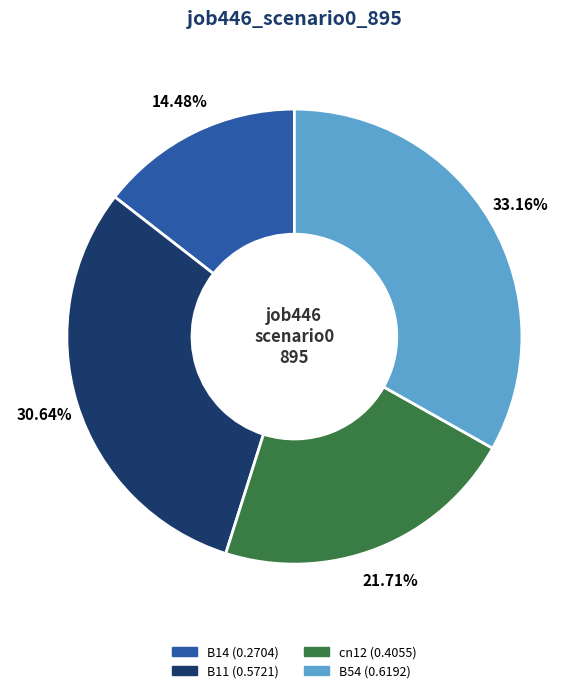

Is there a majority slice in this chart?

No